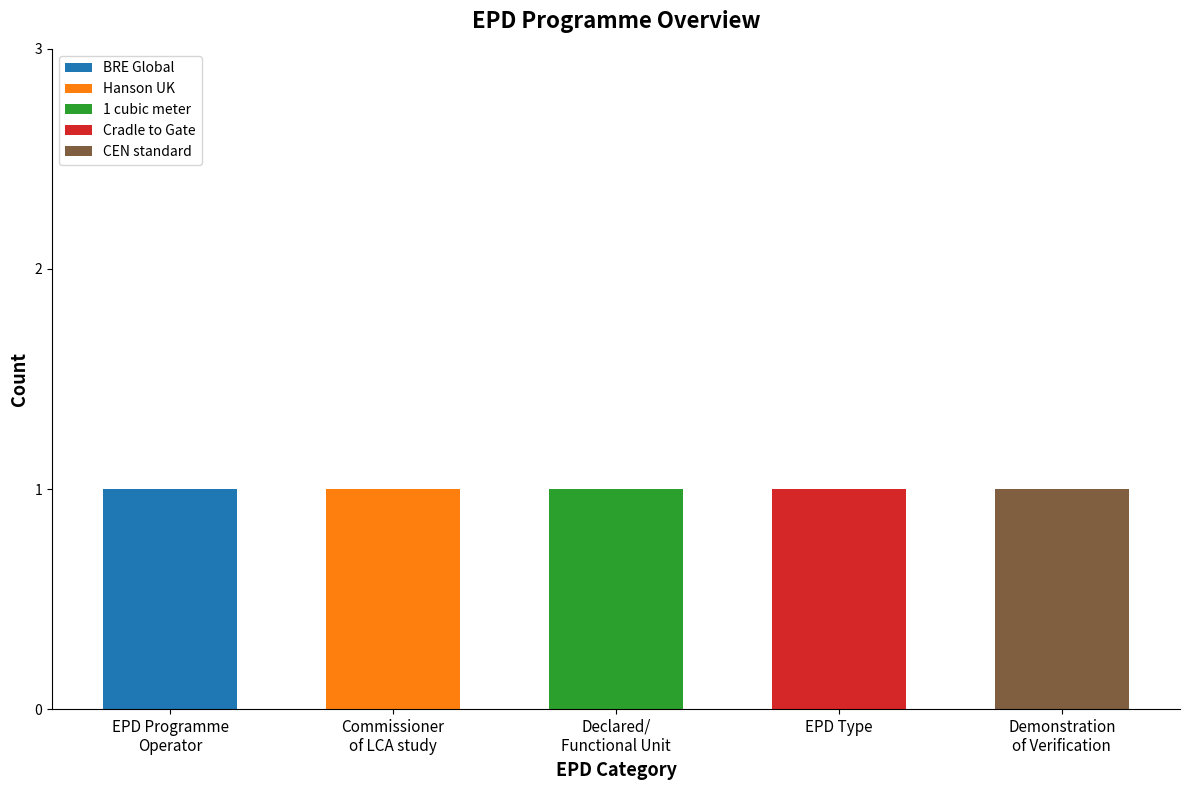

How many distinct data groups are displayed?

5